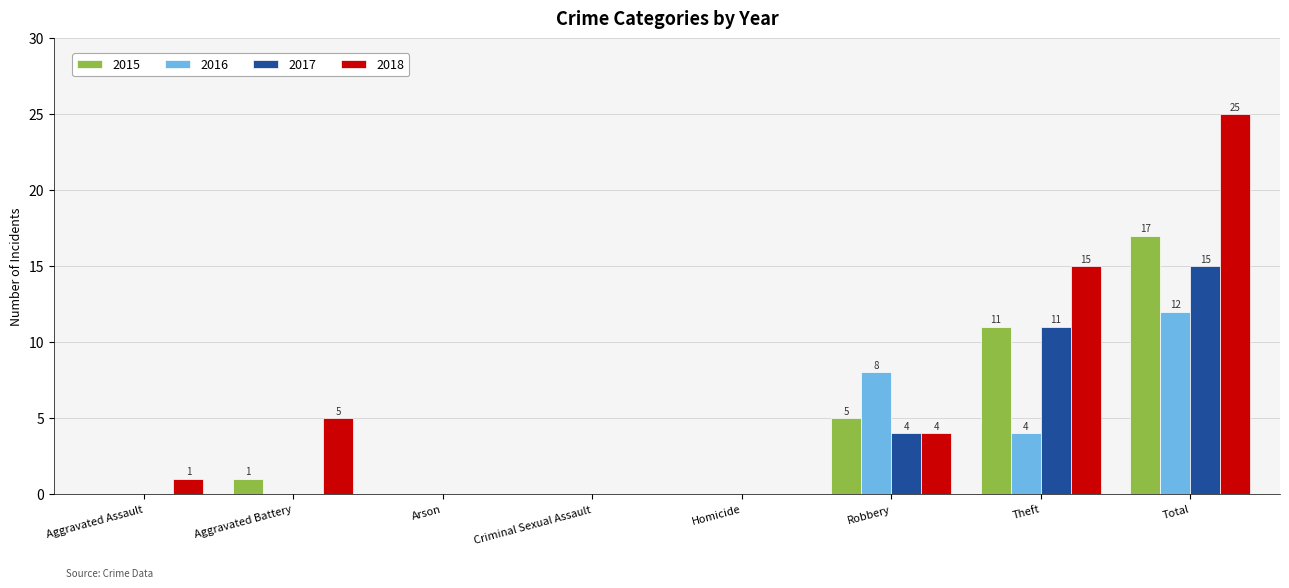

What is the sum of all 2015 values?

34